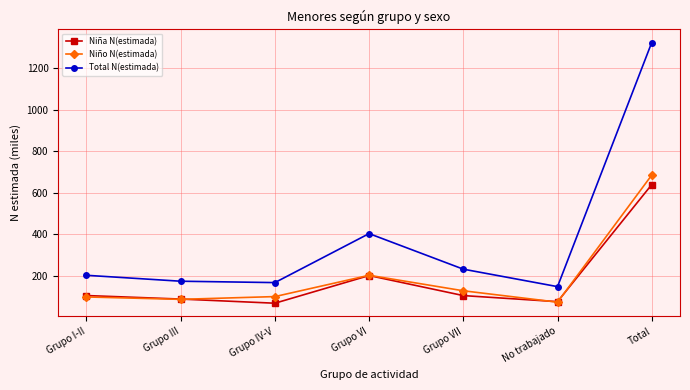

Is it true that Niña N(estimada) equals 74.9 at No trabajado?

True